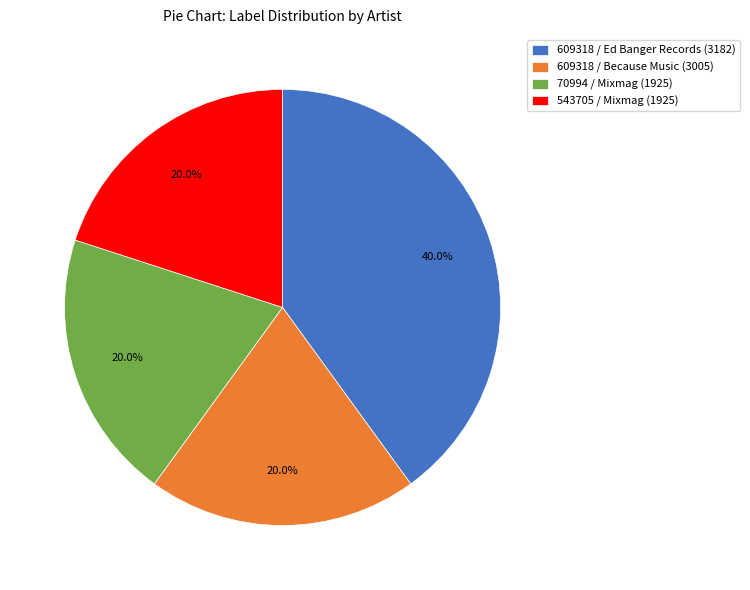

What percentage do 70994 / Mixmag (1925) and 543705 / Mixmag (1925) together represent?

40.0%